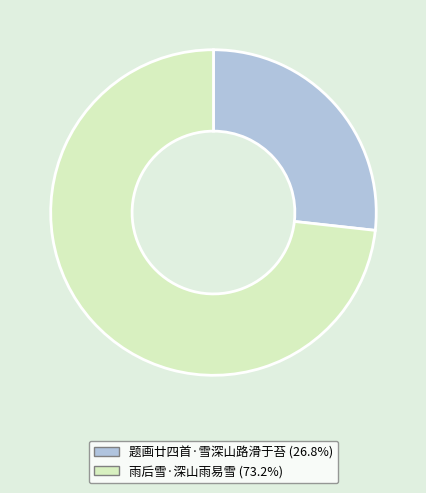

Which category has the smallest portion of the pie?

题画廿四首·雪深山路滑于苔